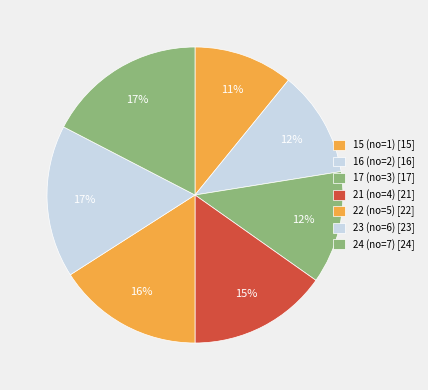

How many slices are in this pie chart?

7